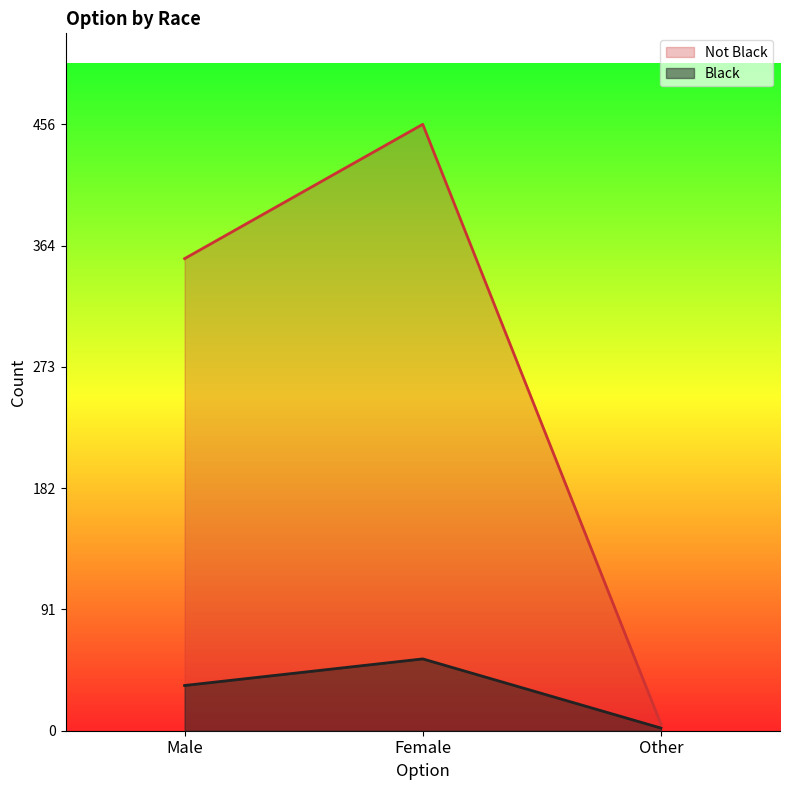

Reading left to right, transcribe all the data shown in this chart.

Black: Male=34	Female=54	Other=2
Not Black: Male=355	Female=456	Other=5